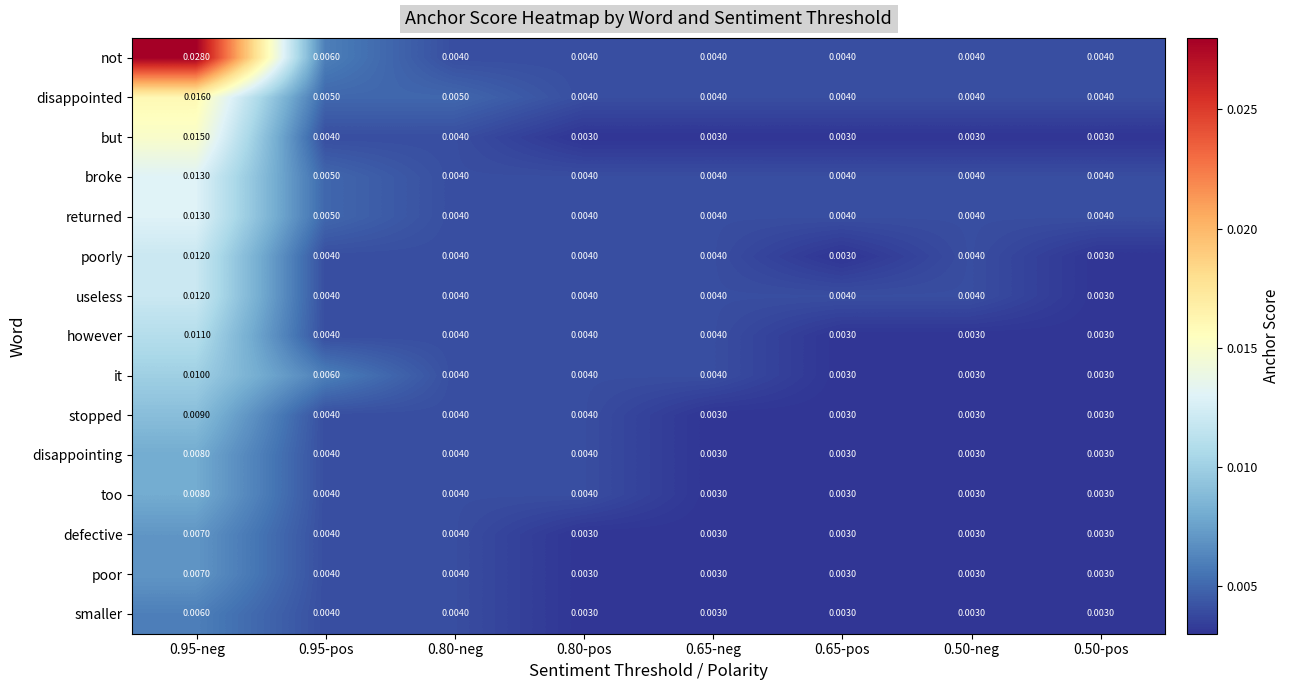

Is the value of not at 0.50-pos greater than the value of however at 0.65-pos?

Yes